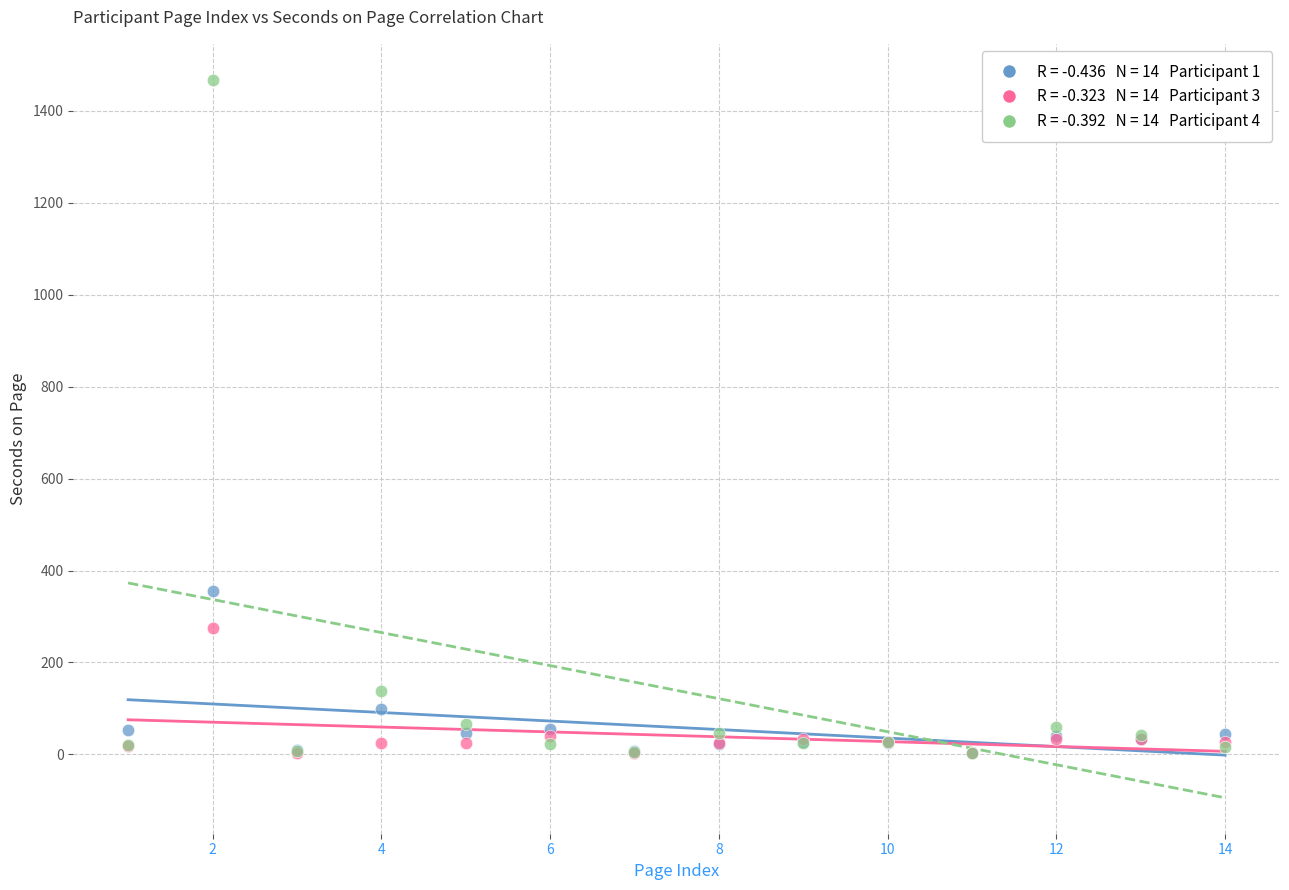

Across all series, what Y value is closest to 735?

356